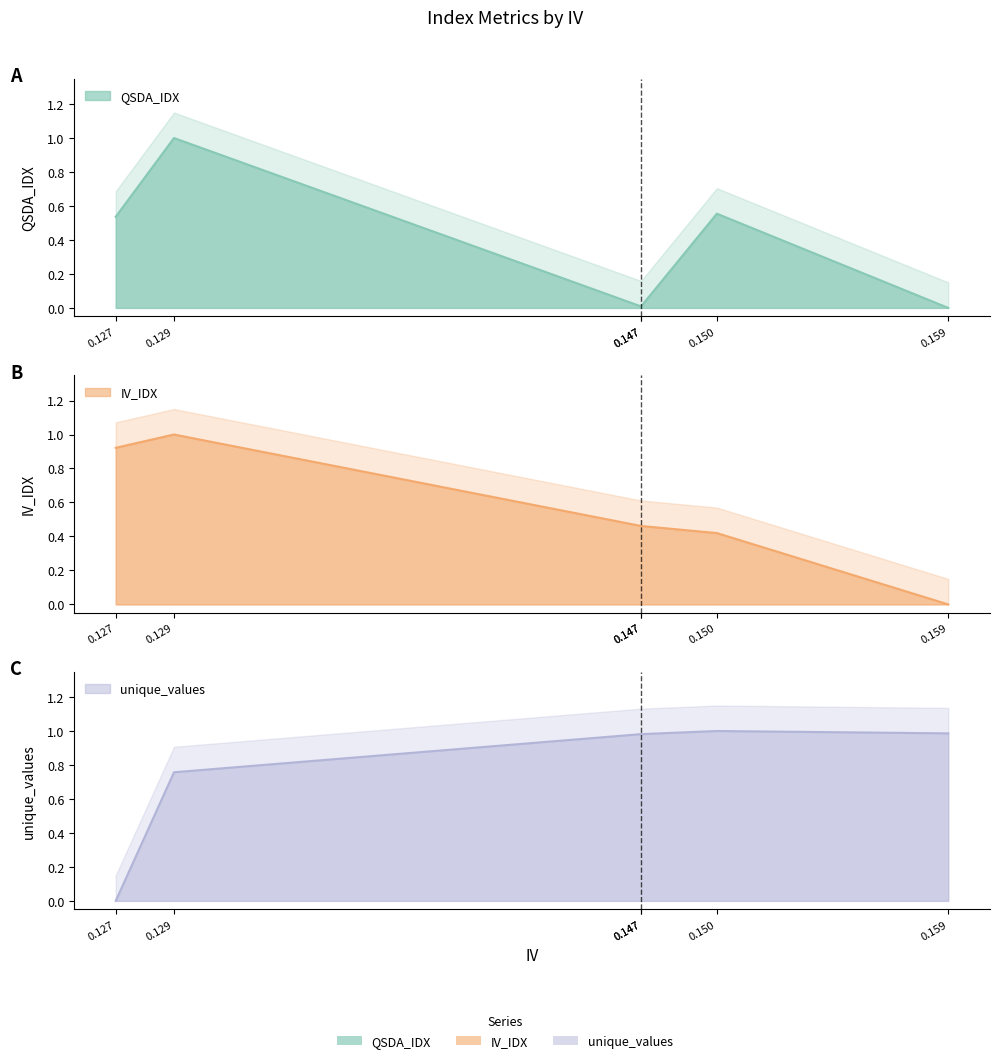

How many distinct data groups are displayed?

3